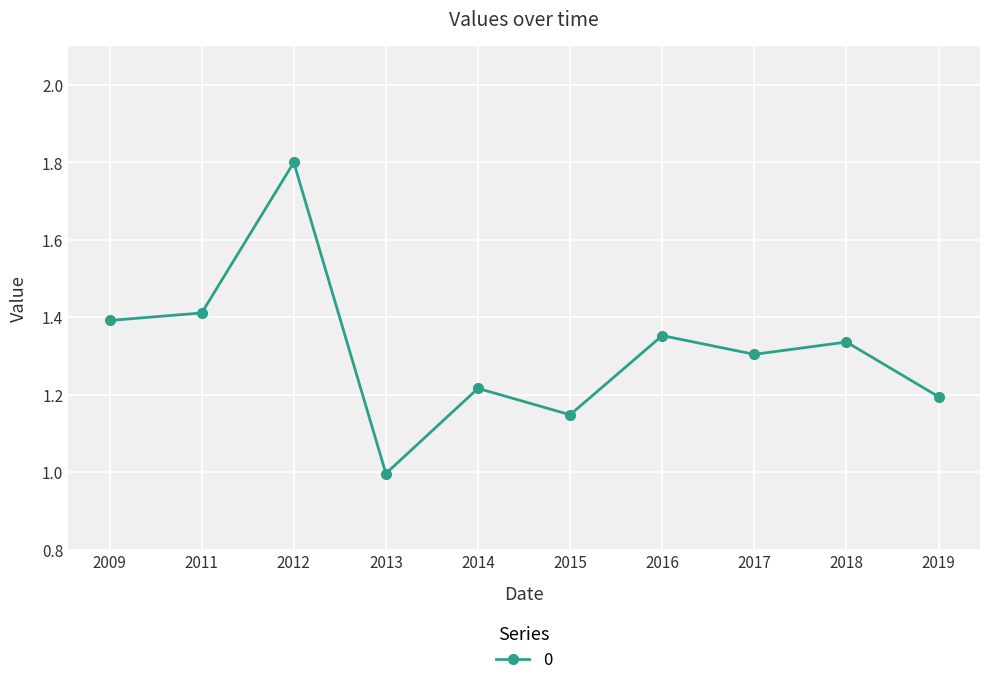

List the labels in order of value, smallest first.

2013, 2015, 2019, 2014, 2017, 2018, 2016, 2009, 2011, 2012